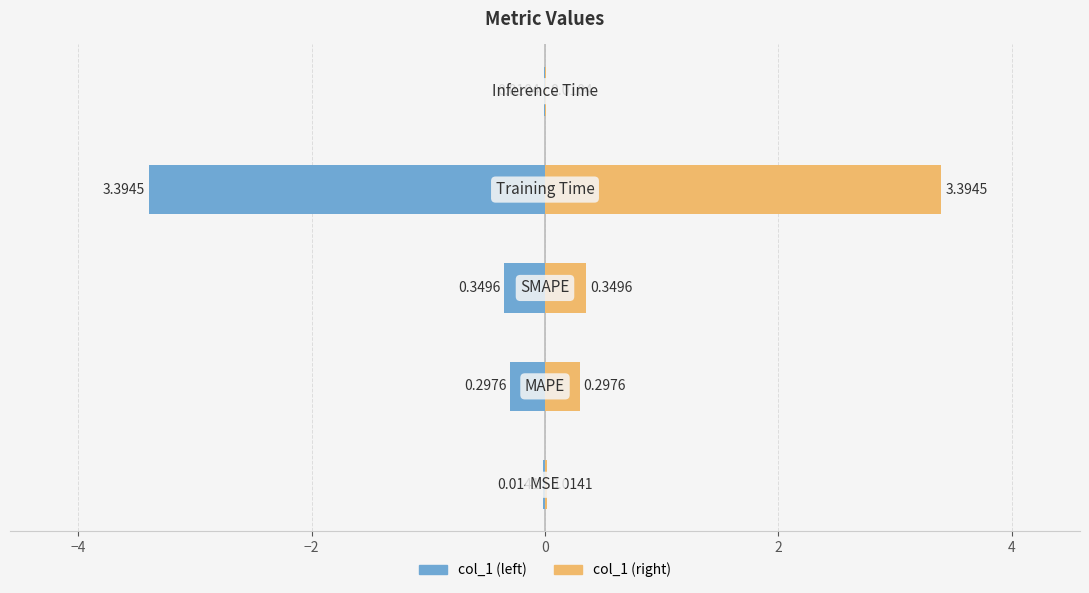

Is it true that col_1 (left) equals -3.4 at 0?

True